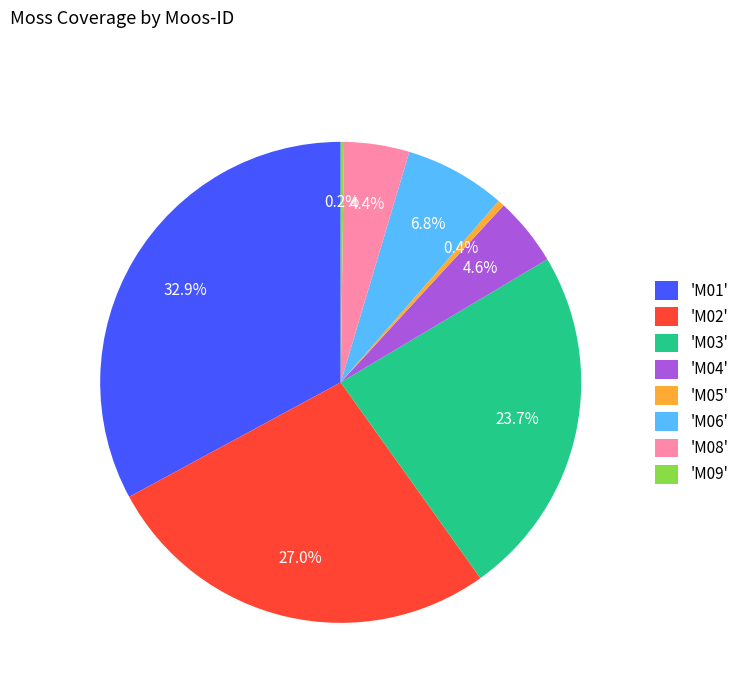

Does 'M08' account for over 50% of the chart?

No